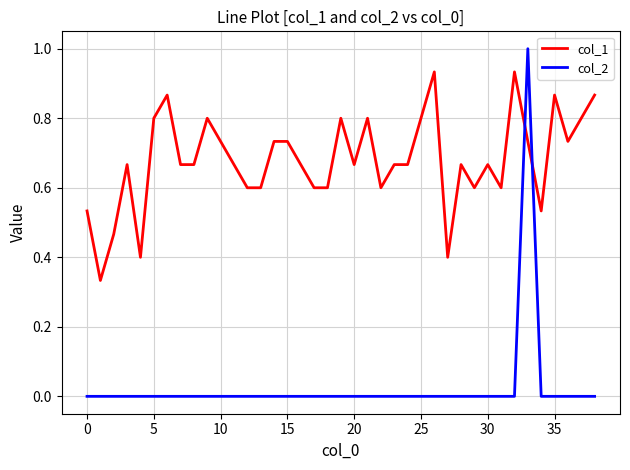

Which series has the largest range (max minus min)?

col_2